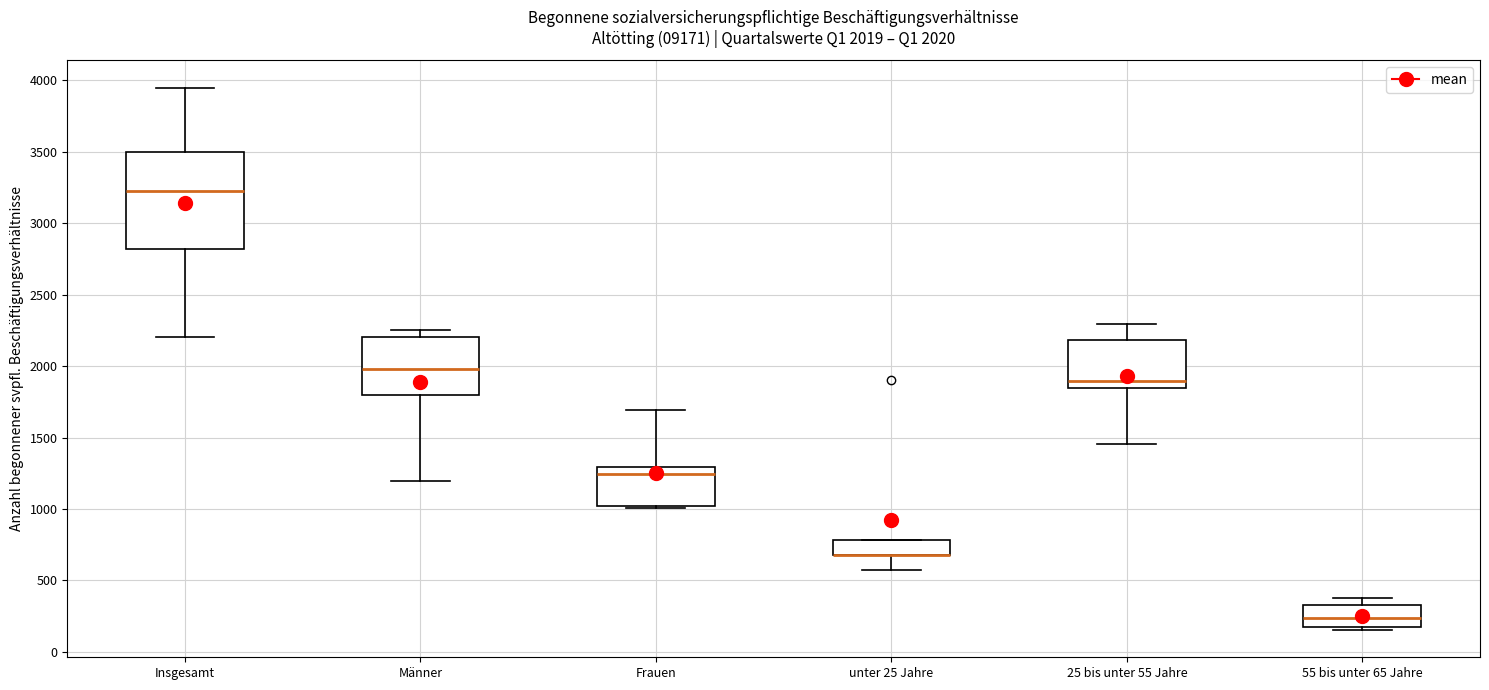

Comparing the boxes themselves (not the whiskers), which one is the tallest?

Insgesamt